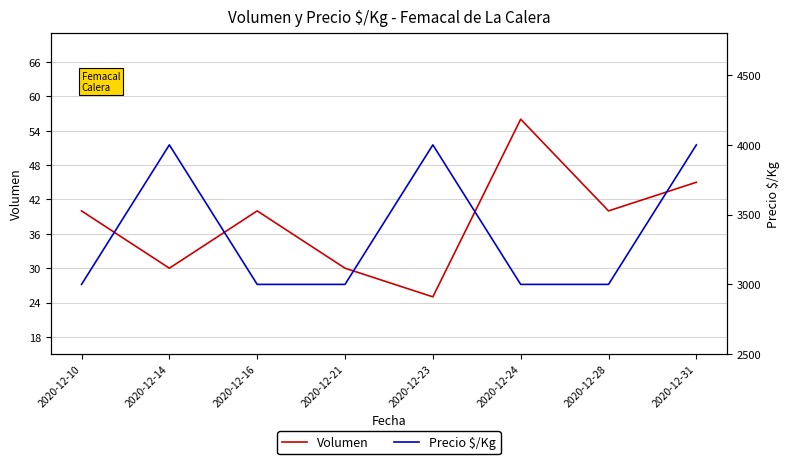

How many data points does each series have?

8